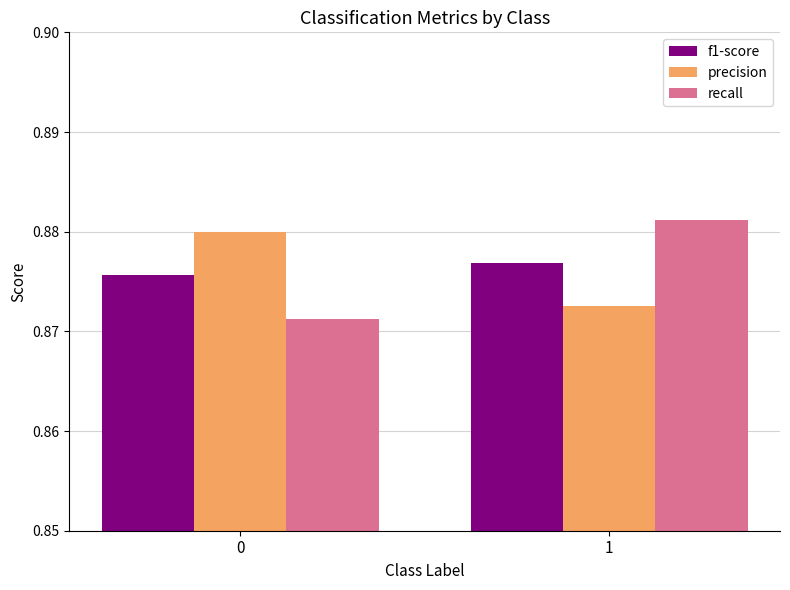

The f1-score series shows 1.5 at 1. True or false?

False